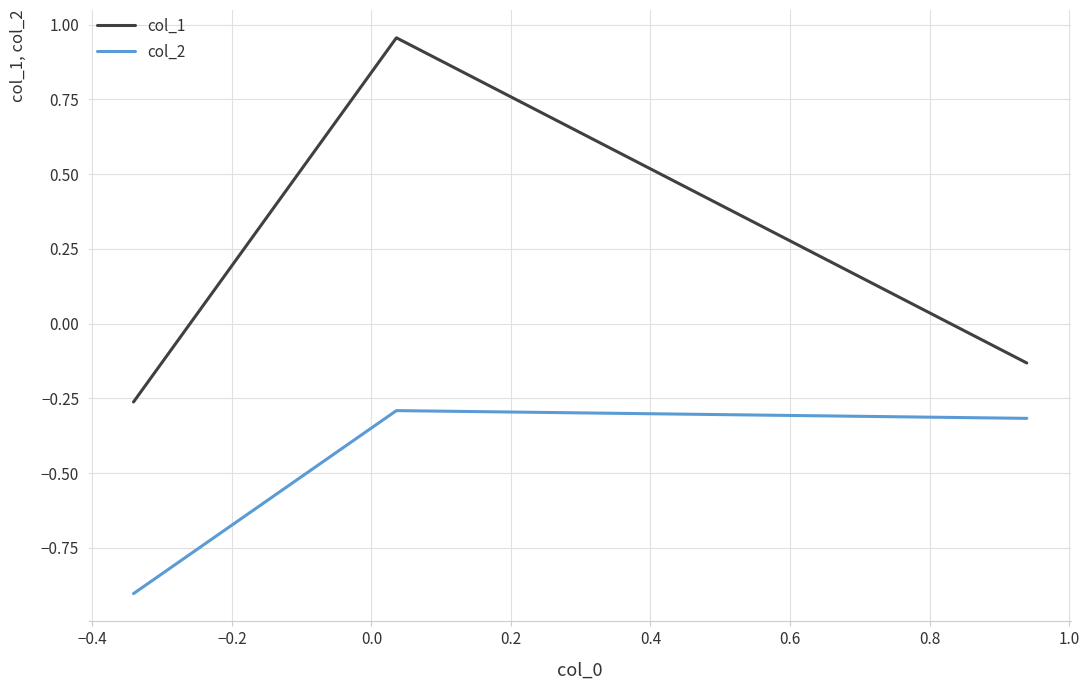

What is the difference between the maximum and minimum values in the col_1 series?

1.2